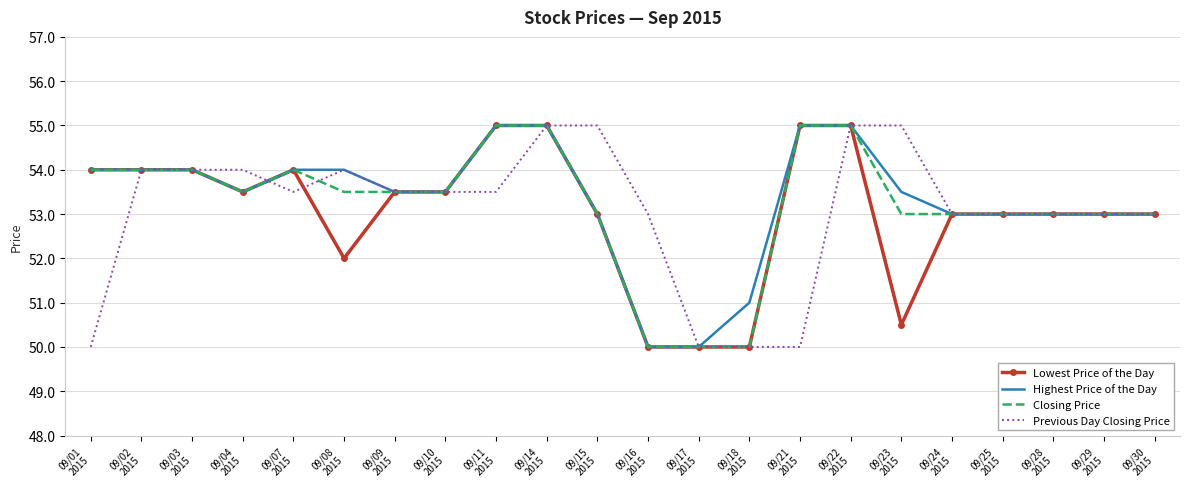

What is the highest value of the Highest Price of the Day series?

55.0